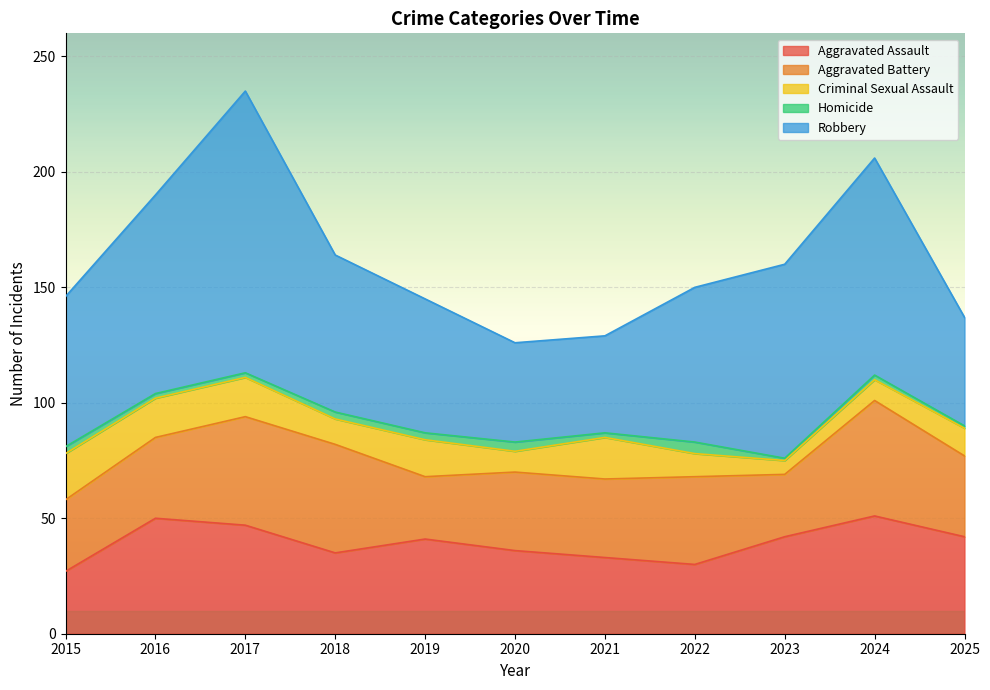

True or false: Criminal Sexual Assault and Aggravated Assault cross at least once.

False